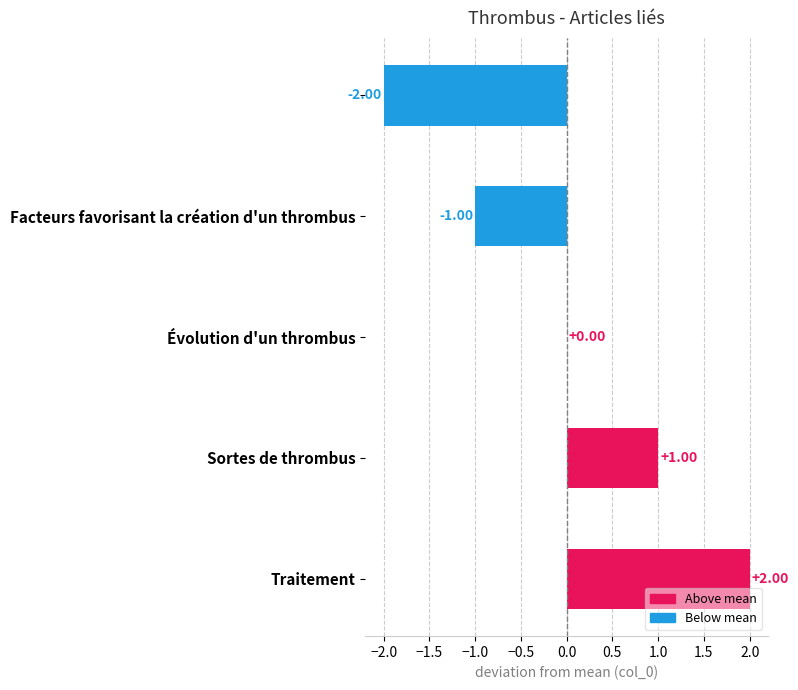

How many data points does each series have?

5